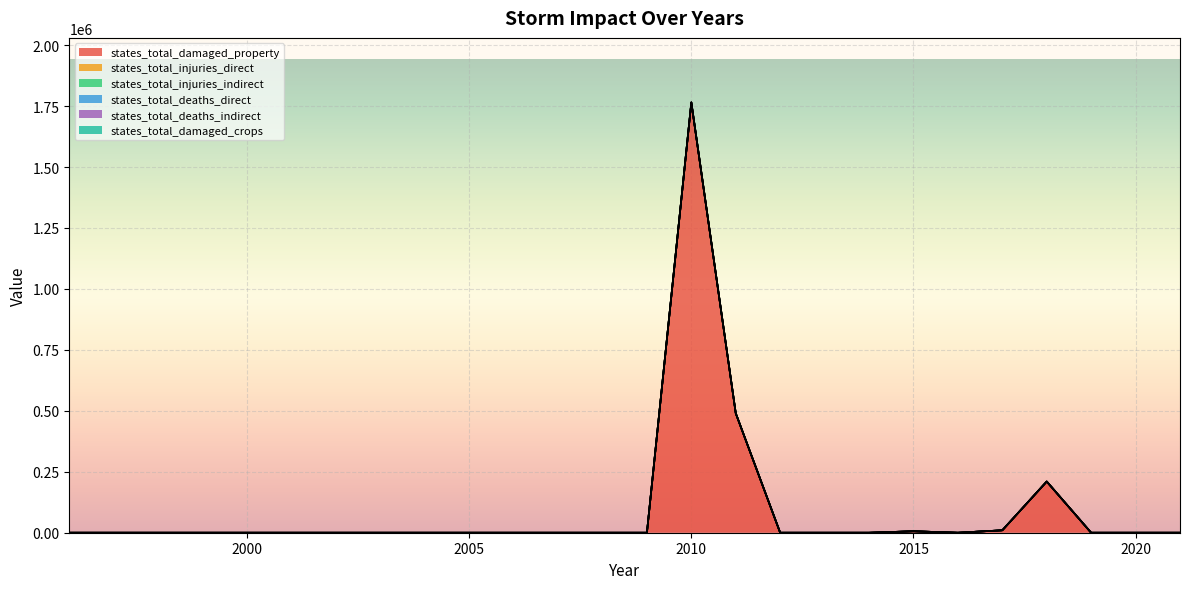

Reading right to left, list all the values displayed in this chart.

states_total_damaged_property: 2021=0	2020=0	2019=0	2018=210000	2017=10000	2016=0	2015=6000	2014=0	2013=0	2012=0	2011=490000	2010=1765000	2009=0	2008=0	2007=0	2006=0	2005=0	2004=0	2003=0	2002=0	2001=0	2000=0	1999=0	1998=0	1997=0	1996=0
states_total_injuries_direct: 2021=0	2020=0	2019=0	2018=1	2017=0	2016=0	2015=0	2014=0	2013=0	2012=0	2011=0	2010=0	2009=0	2008=0	2007=0	2006=0	2005=0	2004=0	2003=0	2002=0	2001=0	2000=0	1999=0	1998=0	1997=0	1996=0
states_total_injuries_indirect: 2021=0	2020=0	2019=0	2018=1	2017=0	2016=0	2015=0	2014=0	2013=0	2012=0	2011=0	2010=0	2009=0	2008=0	2007=0	2006=0	2005=0	2004=0	2003=0	2002=0	2001=0	2000=0	1999=0	1998=0	1997=0	1996=0
states_total_deaths_direct: 2021=0	2020=0	2019=0	2018=1	2017=0	2016=0	2015=0	2014=0	2013=0	2012=0	2011=0	2010=0	2009=0	2008=0	2007=0	2006=0	2005=0	2004=0	2003=0	2002=0	2001=0	2000=0	1999=0	1998=0	1997=0	1996=0
states_total_deaths_indirect: 2021=0	2020=0	2019=0	2018=3	2017=0	2016=0	2015=0	2014=0	2013=0	2012=0	2011=0	2010=0	2009=0	2008=0	2007=0	2006=0	2005=0	2004=0	2003=0	2002=0	2001=0	2000=0	1999=0	1998=0	1997=0	1996=0
states_total_damaged_crops: 2021=0	2020=0	2019=0	2018=0	2017=0	2016=0	2015=0	2014=0	2013=0	2012=0	2011=0	2010=0	2009=0	2008=0	2007=0	2006=0	2005=0	2004=0	2003=0	2002=0	2001=0	2000=0	1999=0	1998=0	1997=0	1996=0